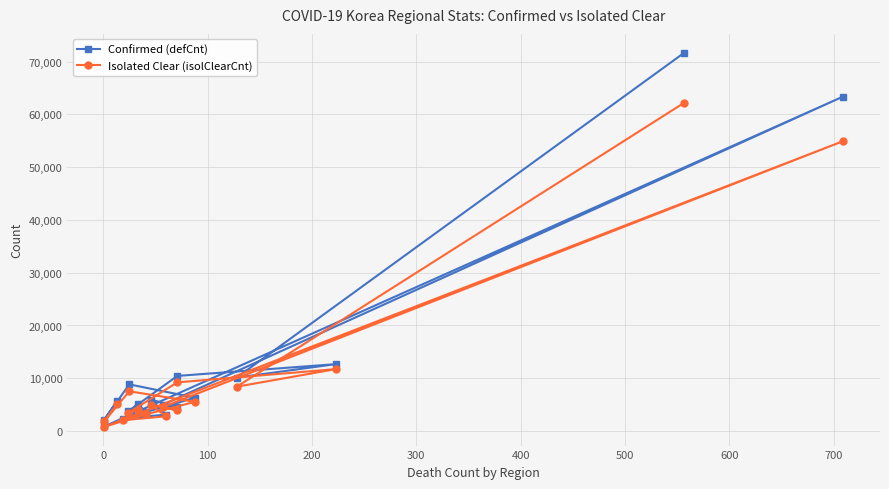

What is the average value of the Isolated Clear (isolClearCnt) series?

10899